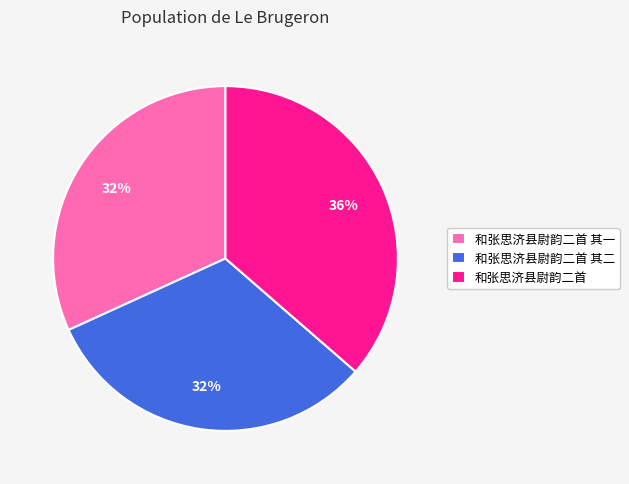

To the nearest percent, what is the combined percentage of 和张思济县尉韵二首 其二 and 和张思济县尉韵二首 其一?

64%